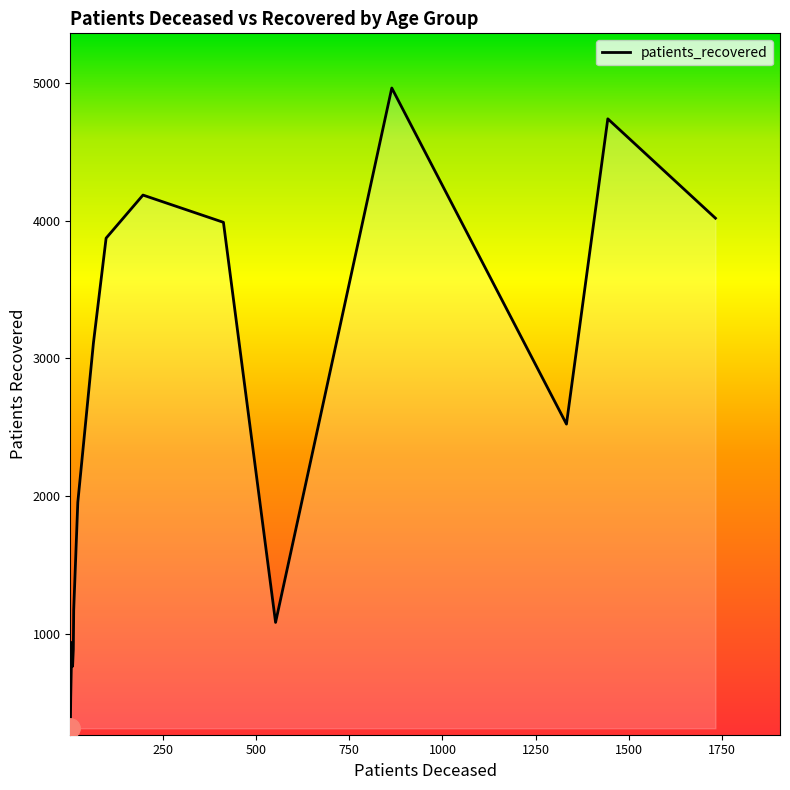

What is the minimum value shown in the chart?

313